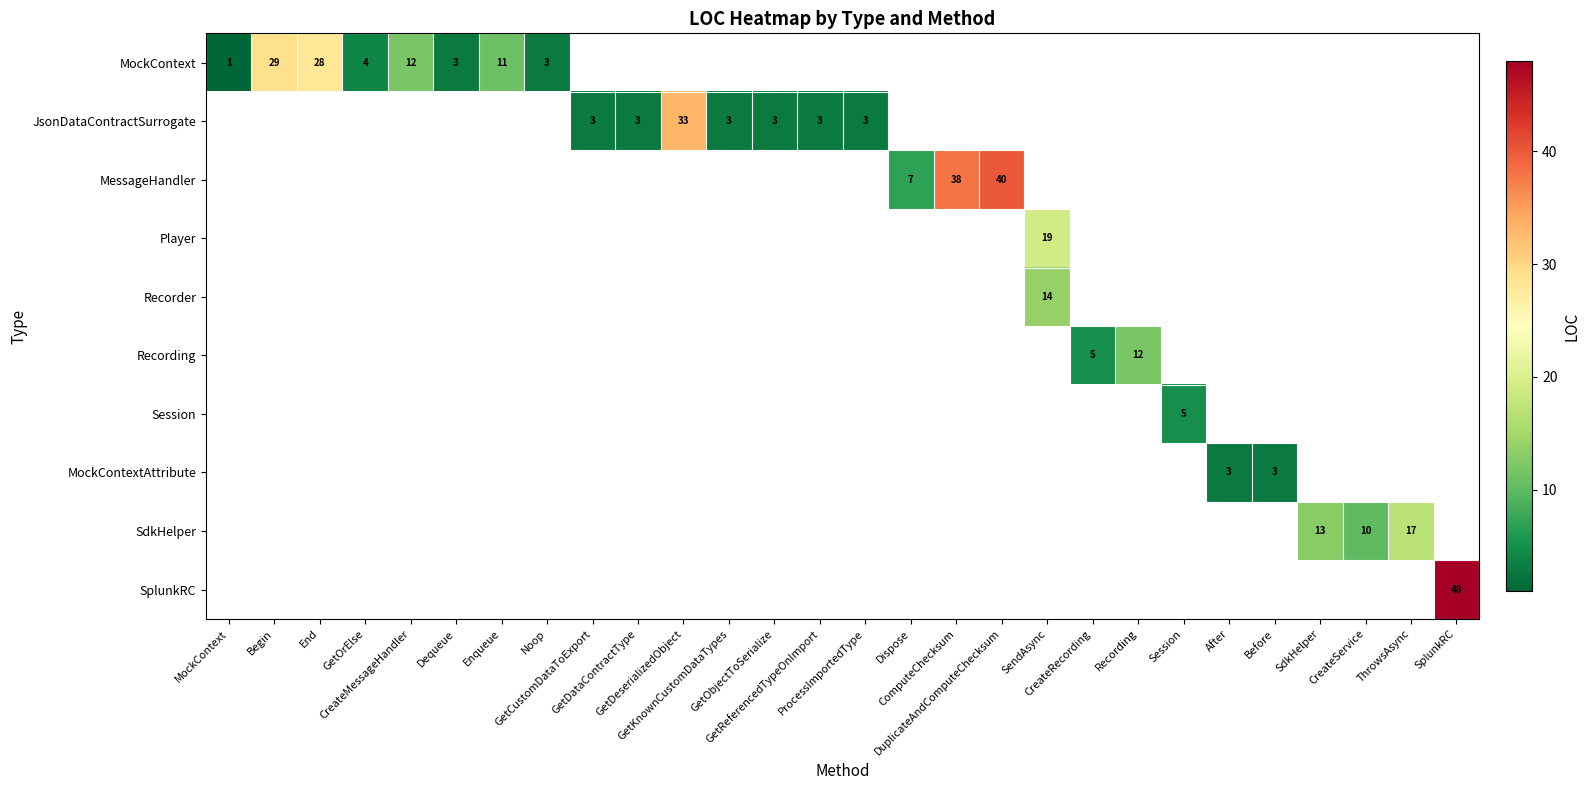

Is the value of Player at ThrowsAsync greater than the value of JsonDataContractSurrogate at End?

No